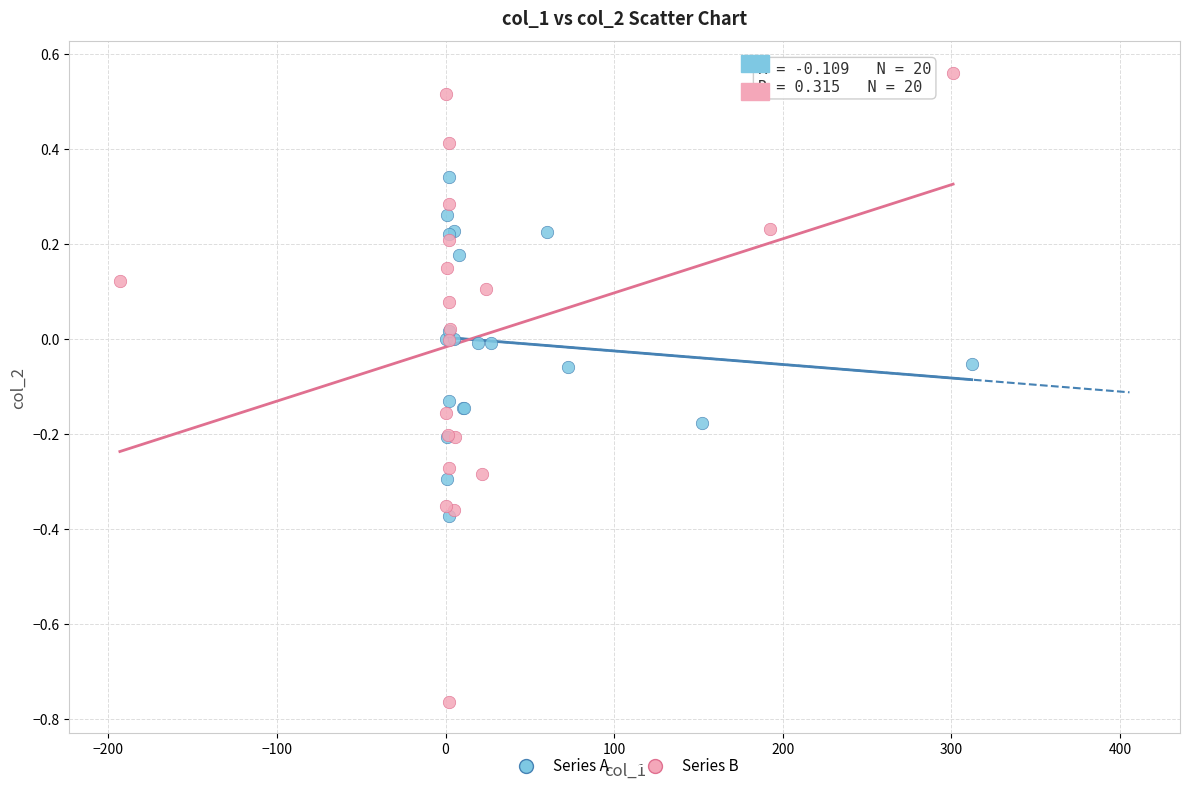

What are all the series names shown in the legend?

Series A, Series B